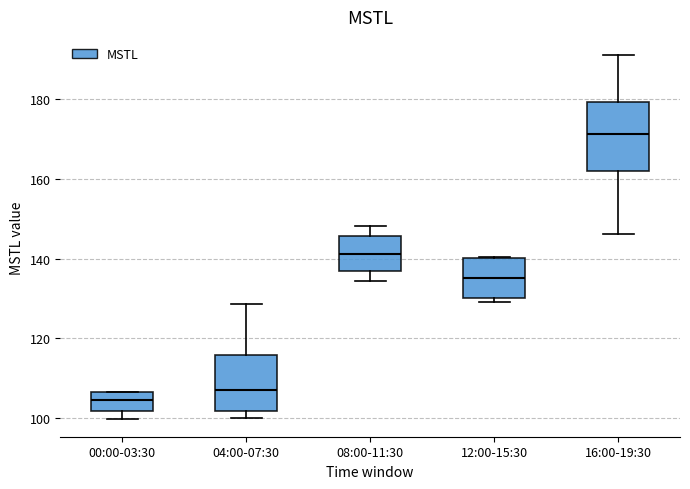

Which box is the tallest, from its lower edge to its upper edge?

16:00-19:30